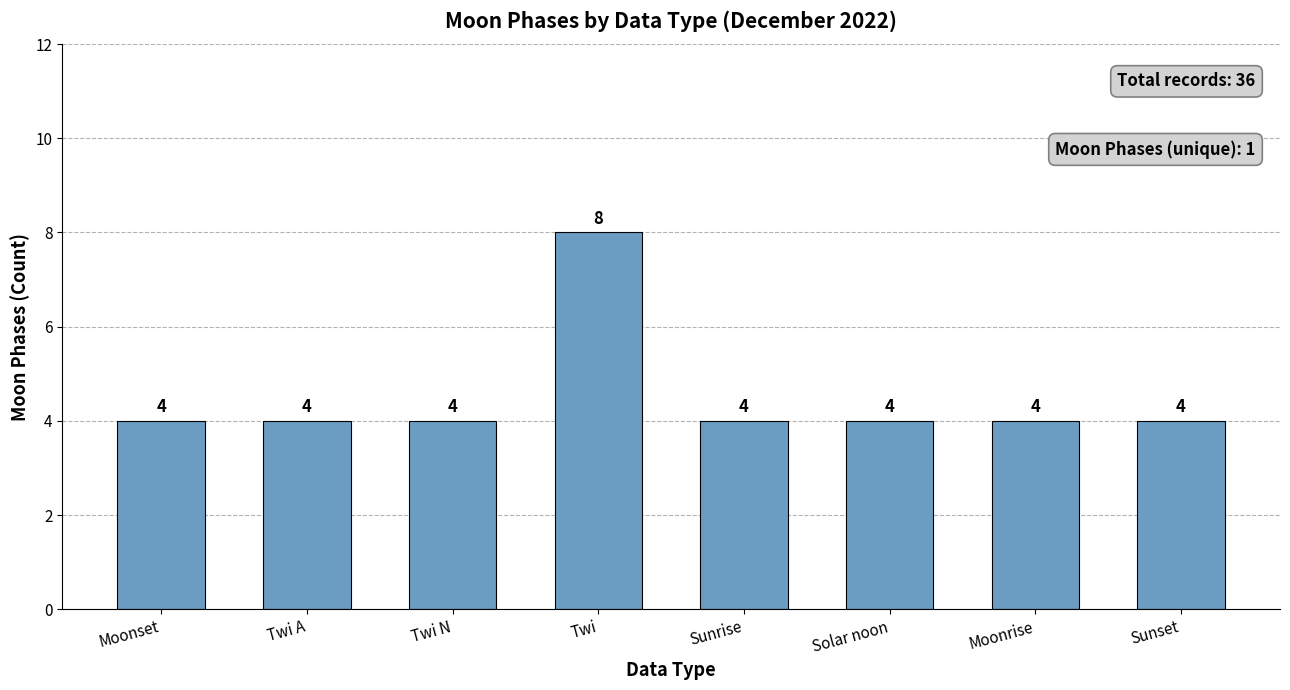

What is the label of the 6th bar from the left?

Solar noon